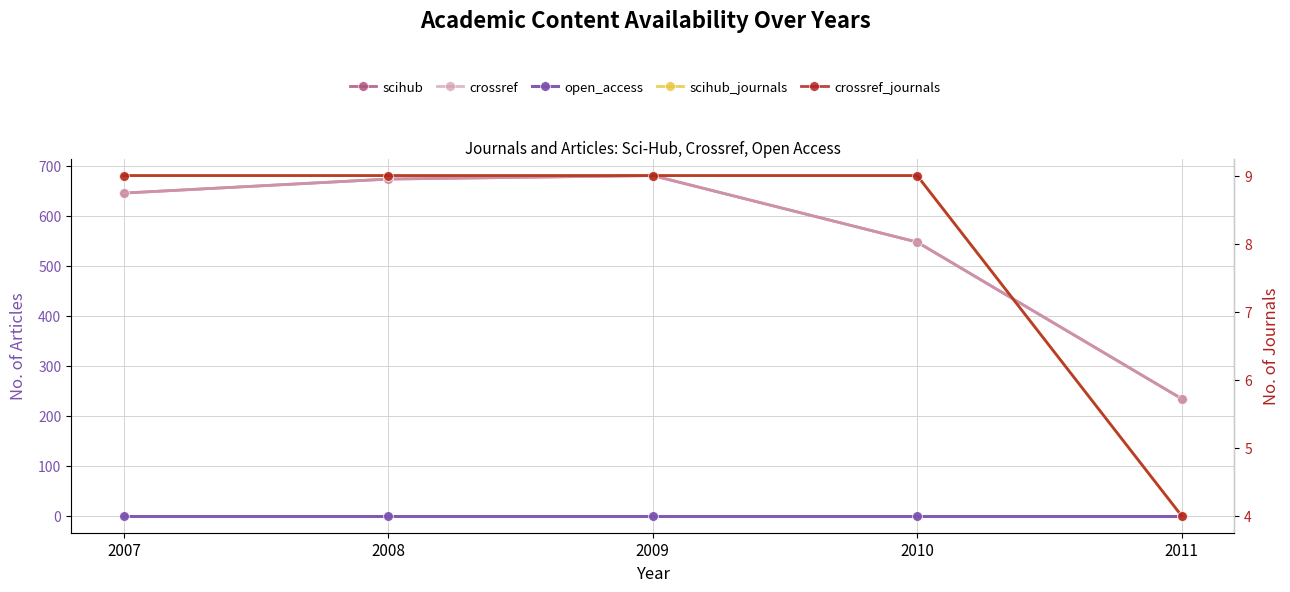

What is the sum of the crossref_journals values at 2011 and 2010?

13